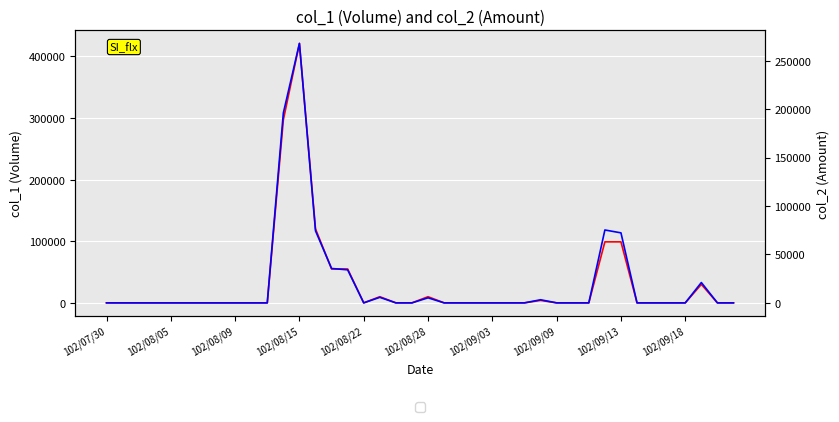

What position from the left is 102/08/09?

3